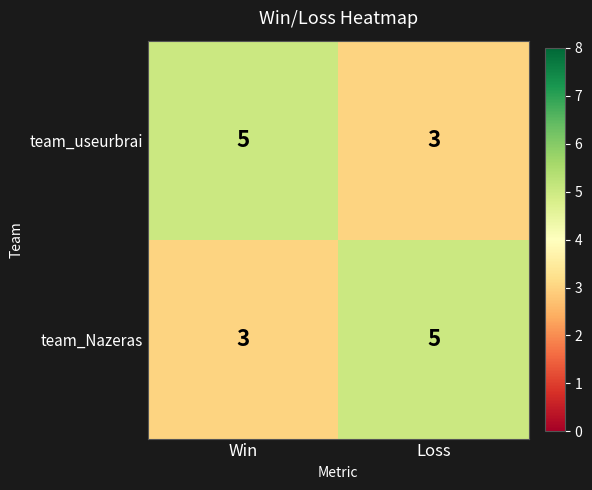

Is the value of team_useurbrai at Loss greater than the value of team_Nazeras at Loss?

No